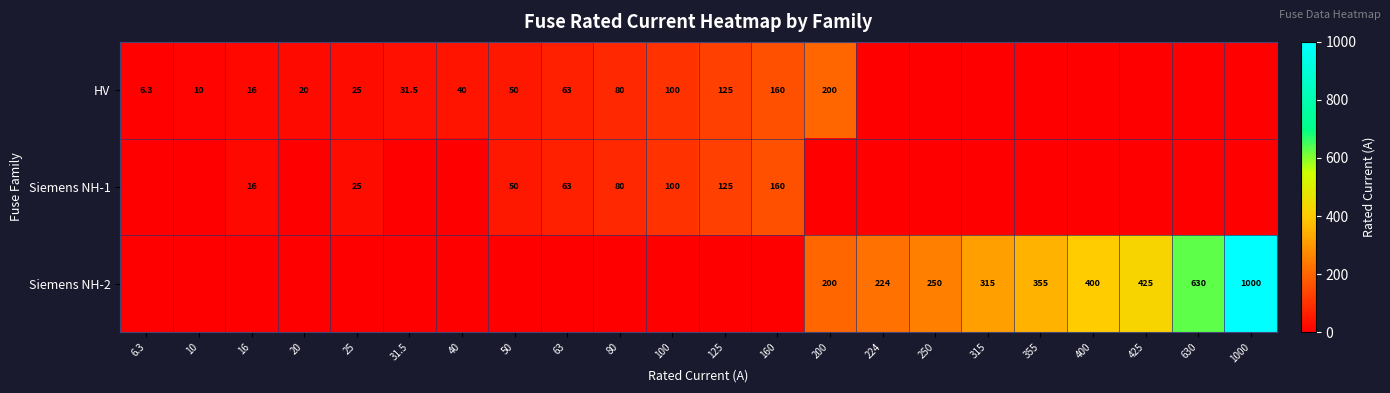

What is the sum of the HV values at 125 and 100?

225.0